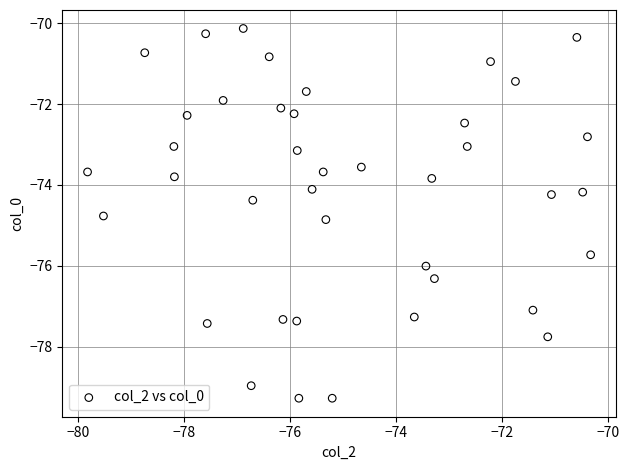

What is the range of Y values (max minus min)?

9.2